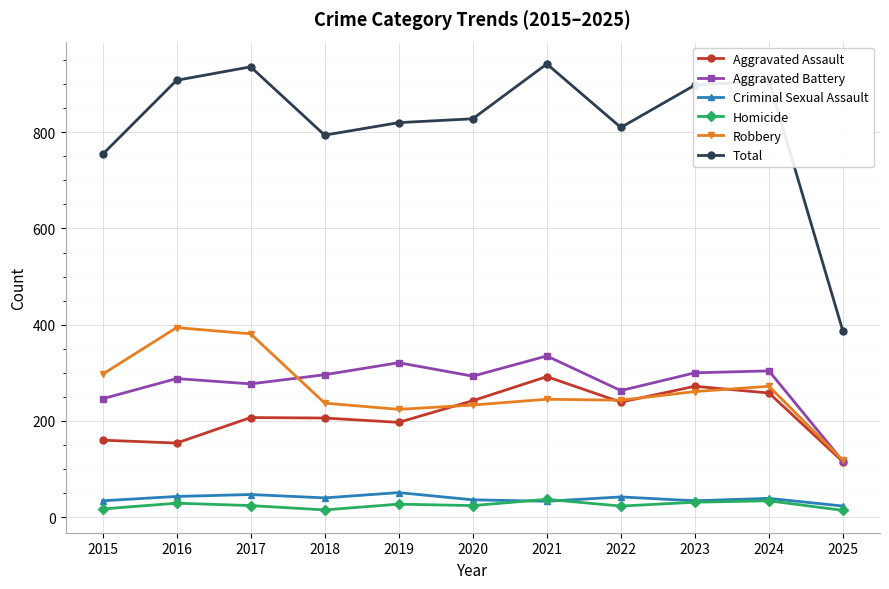

What is the difference between the highest and lowest values at 2015?

737